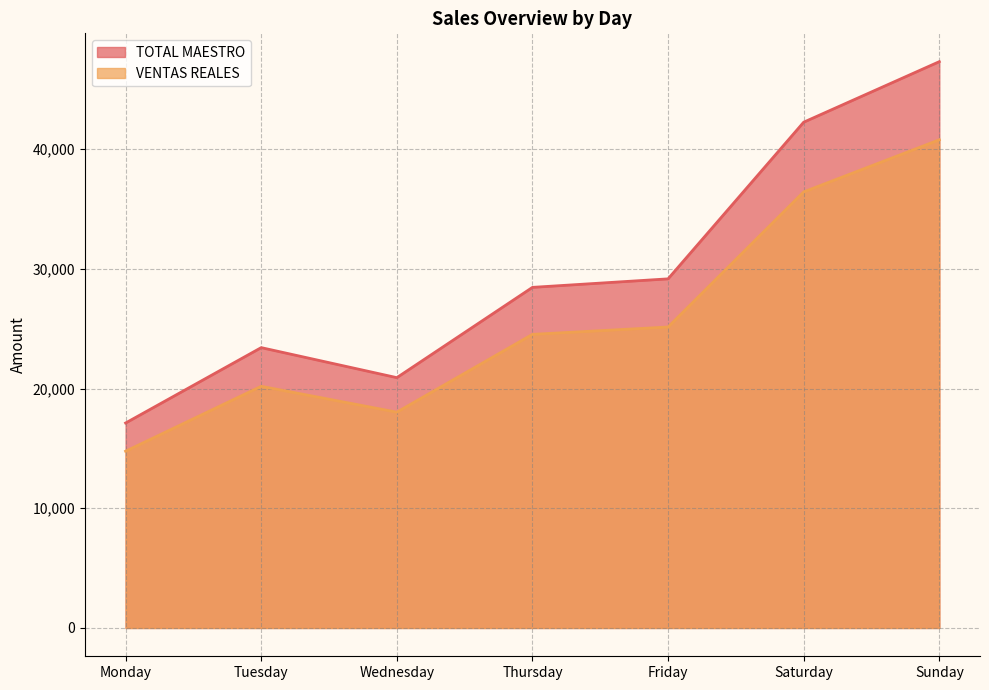

What is the difference between the maximum and minimum values in the TOTAL MAESTRO series?

30181.0